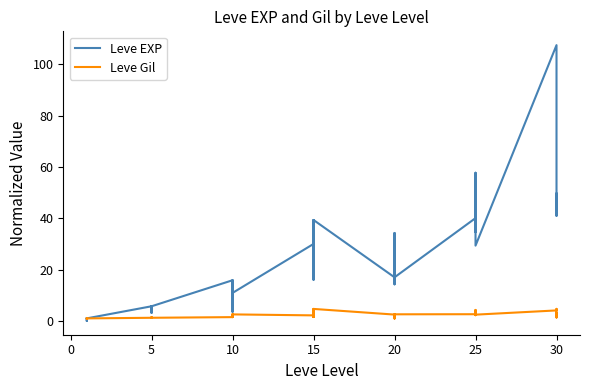

Which series has the largest total across all categories?

Leve EXP